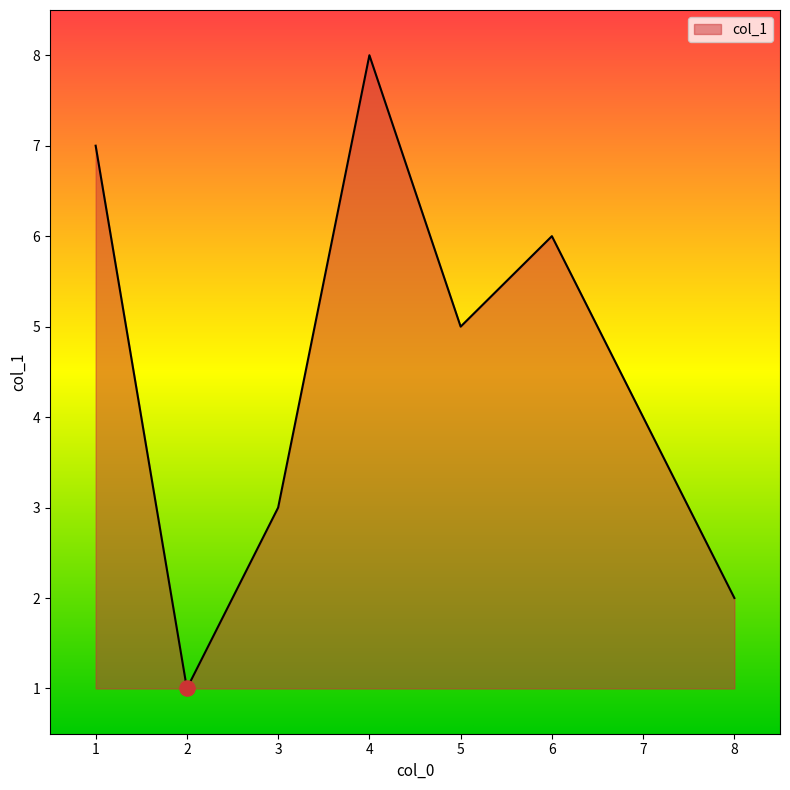

Which has a higher value, 1 or 7?

1